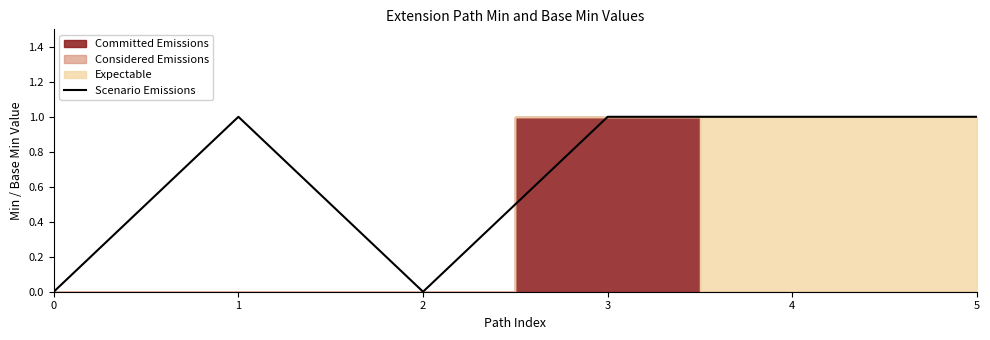

Rank the categories by value from highest to lowest.

1, 3, 4, 5, 0, 2